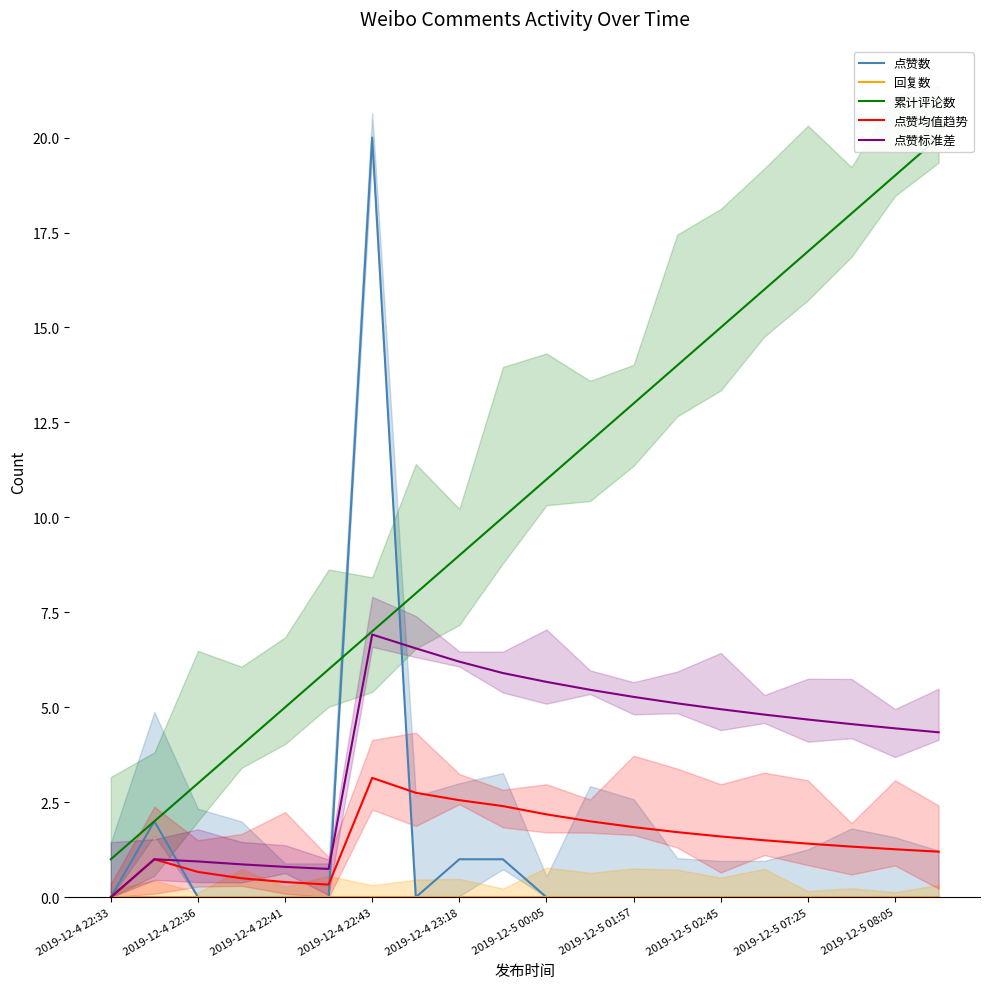

At which label does 点赞标准差 first exceed 4?

2019-12-4 22:43